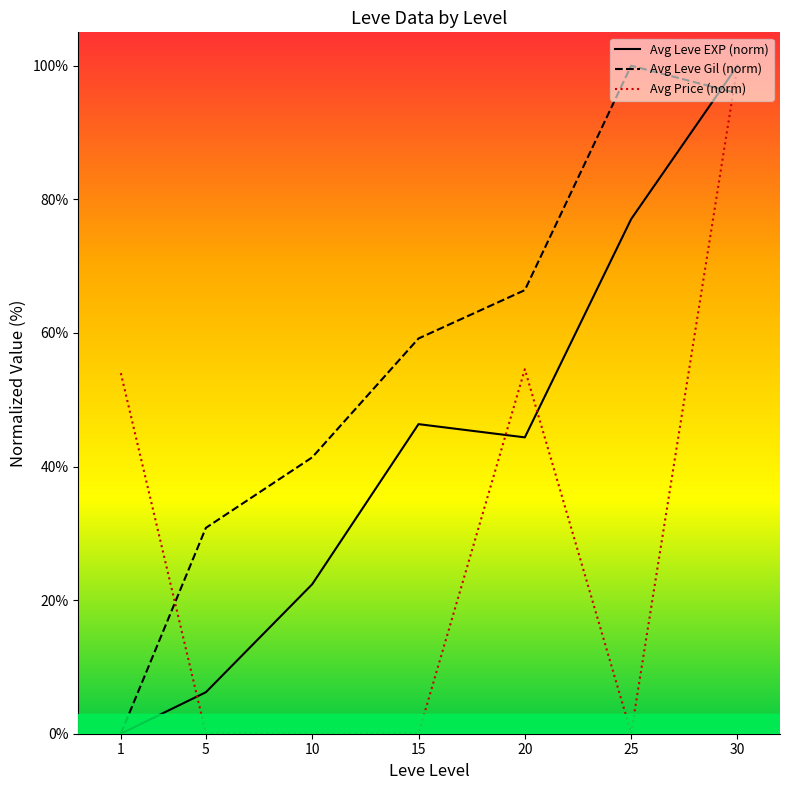

How many categories are shown in the chart?

7